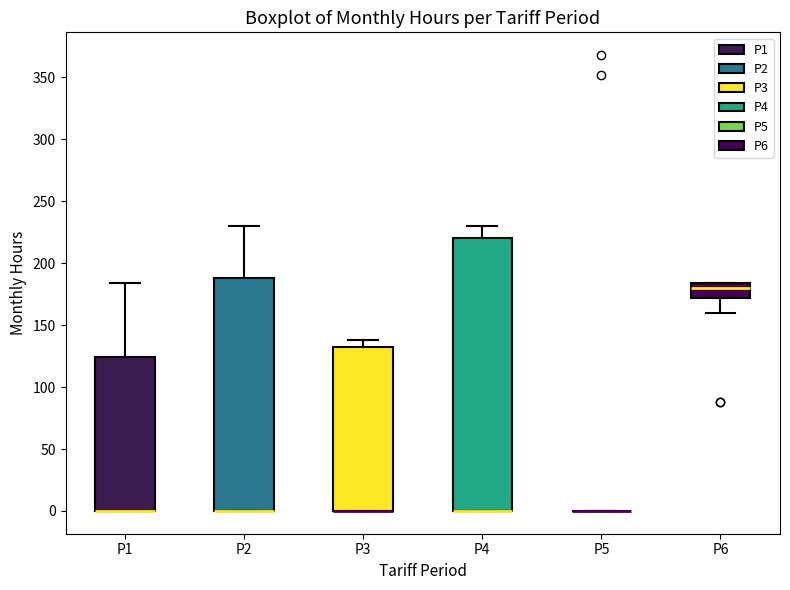

Reading left to right, transcribe this box plot: for each box, give where its median line is, the range the box spans, and where its two whiskers end, as read against the y-axis. The values are not printed on the chart, so give them approximately, as read against the axis.

P1: median 0 (drawn on the box's lower edge), box 0 to 125, whiskers 0 to 185
P2: median 0 (drawn on the box's lower edge), box 0 to 190, whiskers 0 to 230
P3: median 0 (drawn on the box's lower edge), box 0 to 130, whiskers 0 to 140
P4: median 0 (drawn on the box's lower edge), box 0 to 220, whiskers 0 to 230
P5: box collapsed to a line at 0, whiskers 0 to 0
P6: median 180, box 170 to 185, whiskers 160 to 185